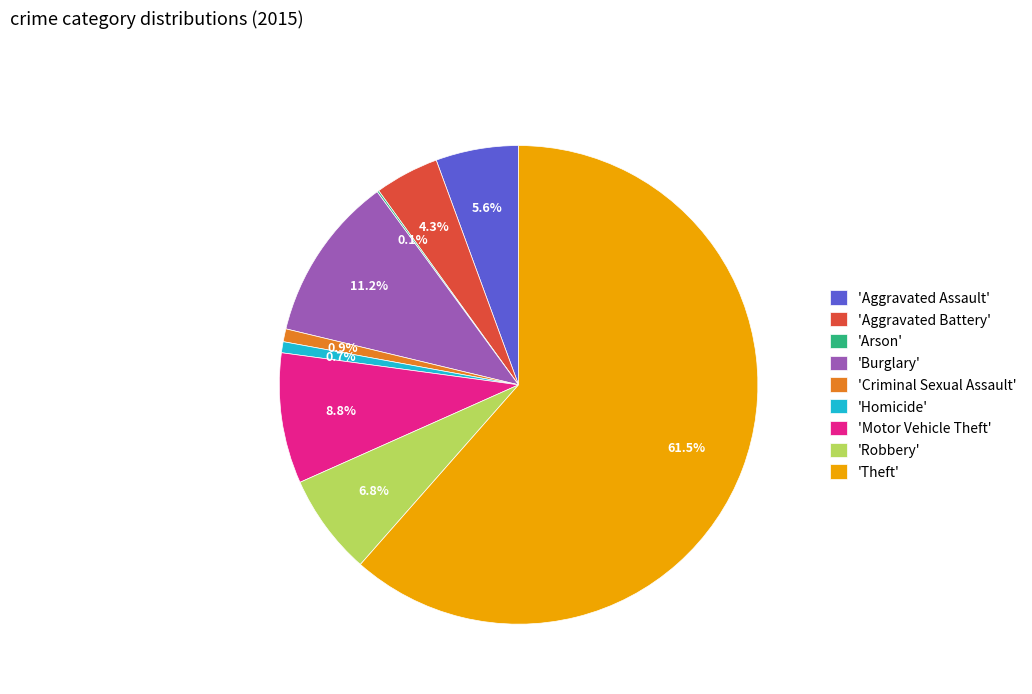

Is there a majority slice in this chart?

Yes